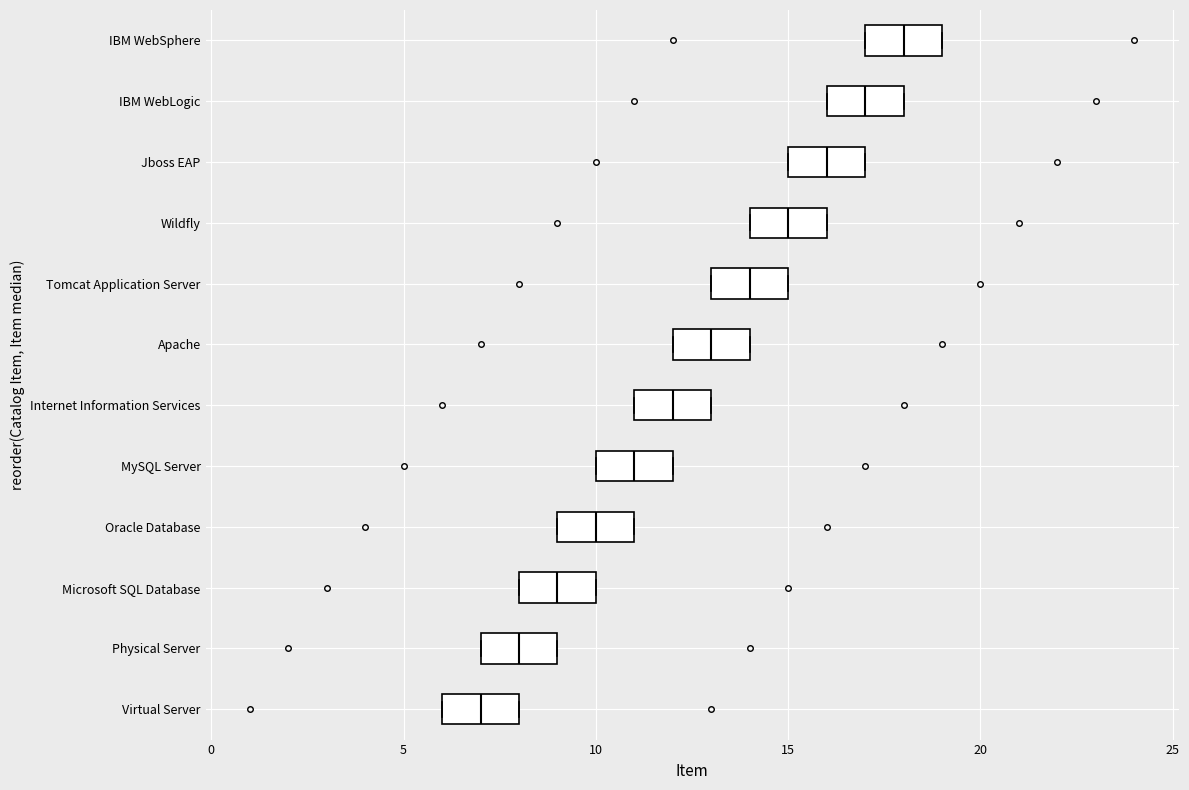

Reading bottom to top, read every box against the x-axis: the position of its median line, the range the box covers, and the ends of its whiskers. The values are not printed on the chart, so give them approximately, as read against the axis.

Virtual Server: median 7, box 6 to 8, whiskers 6 to 8
Physical Server: median 8, box 7 to 9, whiskers 7 to 9
Microsoft SQL Database: median 9, box 8 to 10, whiskers 8 to 10
Oracle Database: median 10, box 9 to 11, whiskers 9 to 11
MySQL Server: median 11, box 10 to 12, whiskers 10 to 12
Internet Information Services: median 12, box 11 to 13, whiskers 11 to 13
Apache: median 13, box 12 to 14, whiskers 12 to 14
Tomcat Application Server: median 14, box 13 to 15, whiskers 13 to 15
Wildfly: median 15, box 14 to 16, whiskers 14 to 16
Jboss EAP: median 16, box 15 to 17, whiskers 15 to 17
IBM WebLogic: median 17, box 16 to 18, whiskers 16 to 18
IBM WebSphere: median 18, box 17 to 19, whiskers 17 to 19